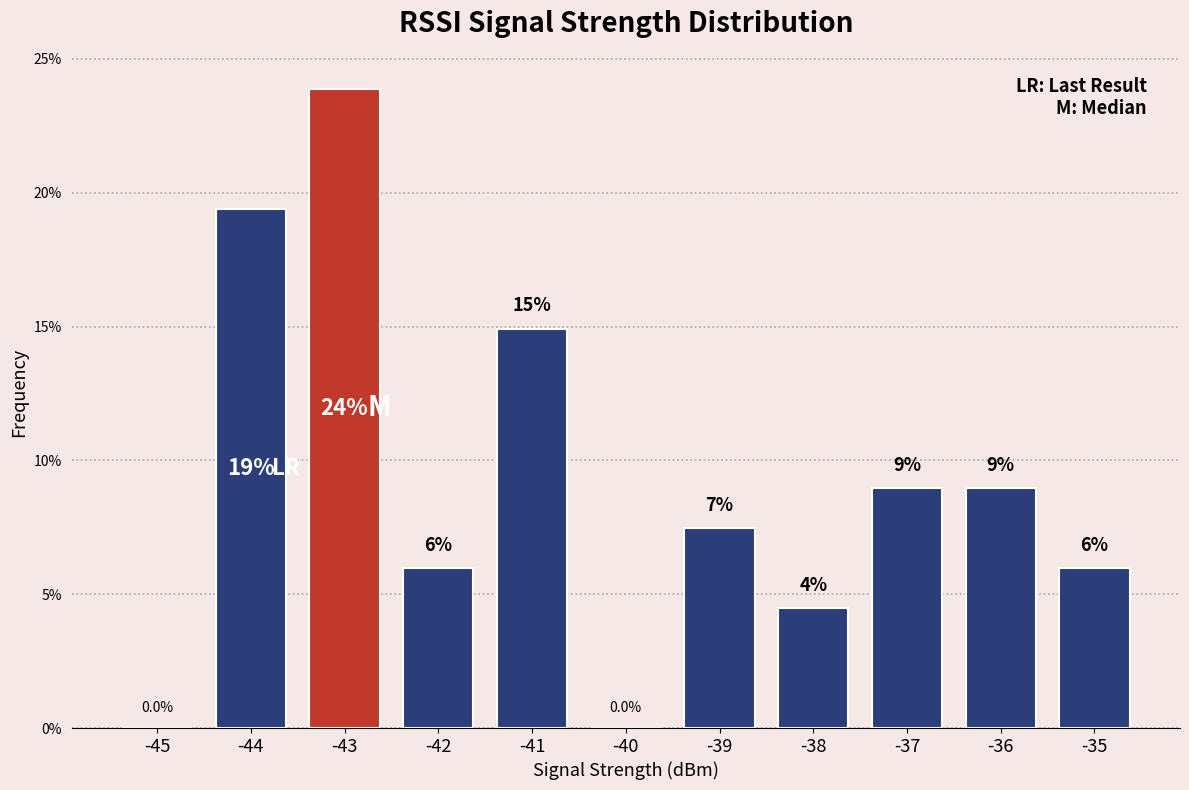

Reading left to right, what are all the values shown in this chart?

-45=0.0	-44=19.4	-43=23.9	-42=6.0	-41=14.9	-40=0.0	-39=7.5	-38=4.5	-37=9.0	-36=9.0	-35=6.0